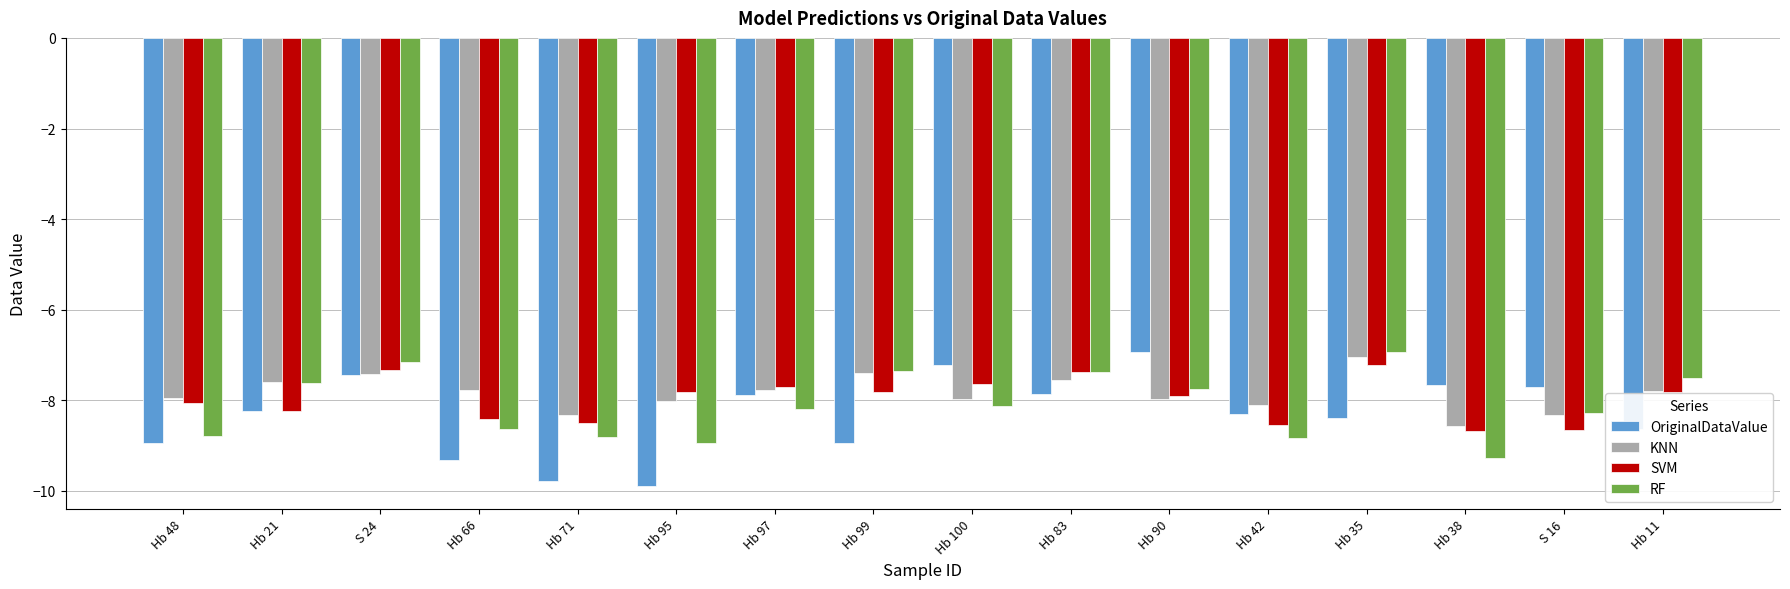

What are all the series names shown in the legend?

OriginalDataValue, KNN, SVM, RF